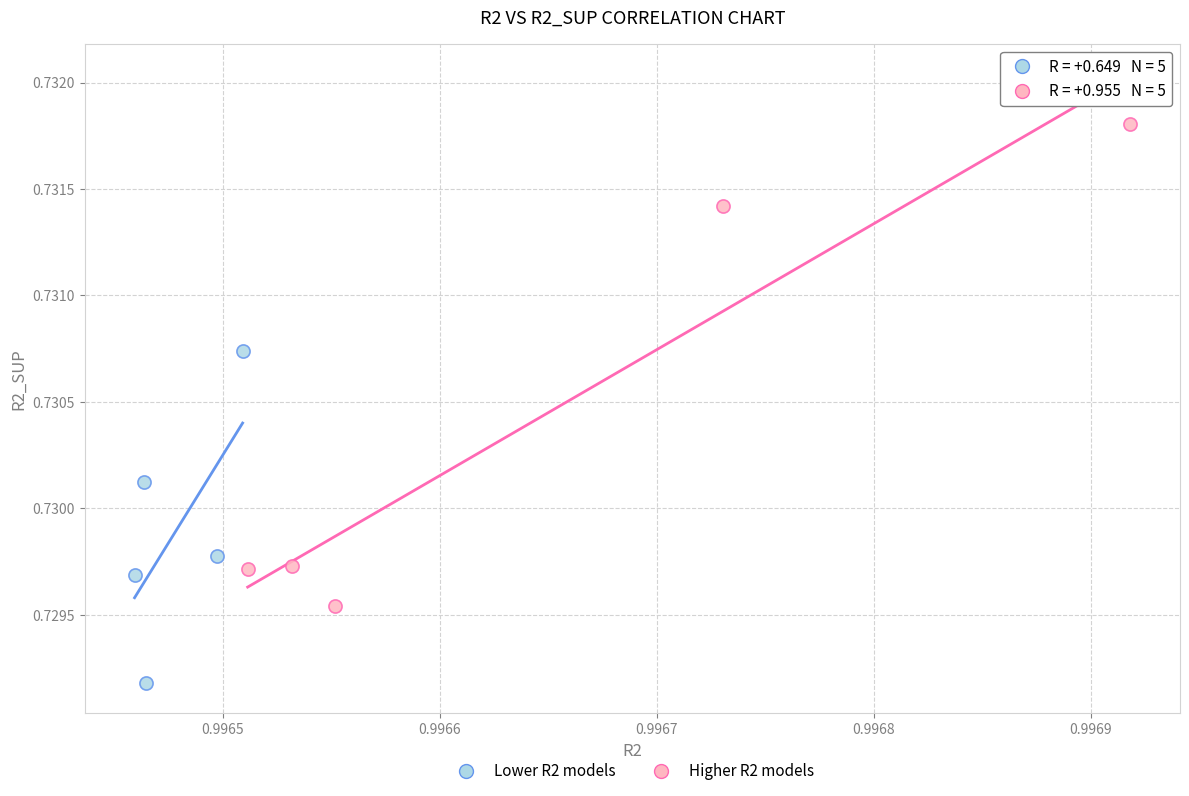

Which series has the largest Y range (max minus min)?

Higher R2 models